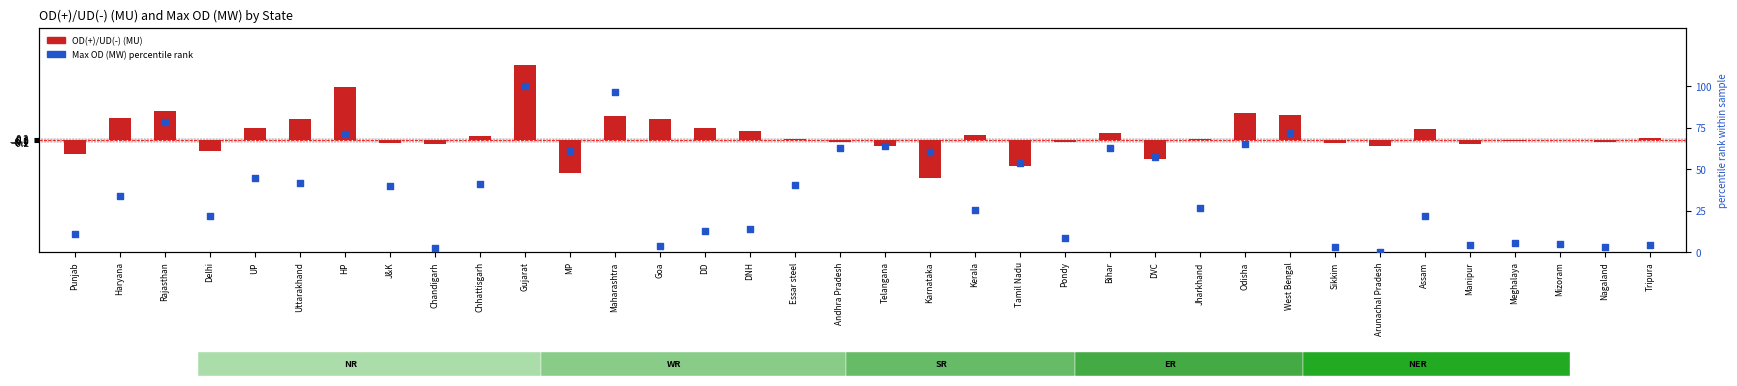

Which series has the widest spread of Y values?

Max OD (MW) percentile rank